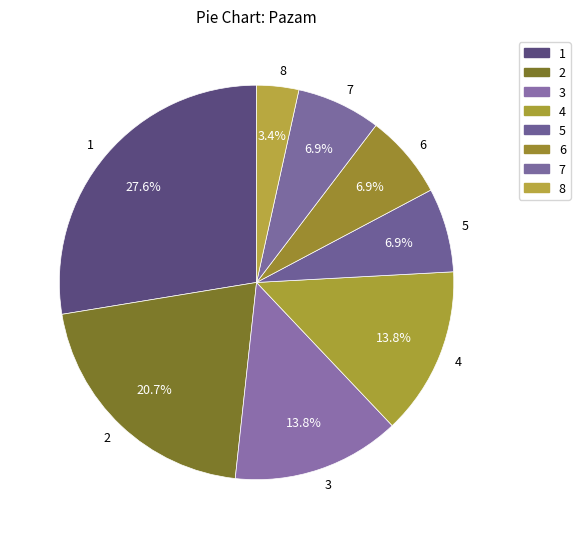

How much of the chart is everything except 5?

93.1%